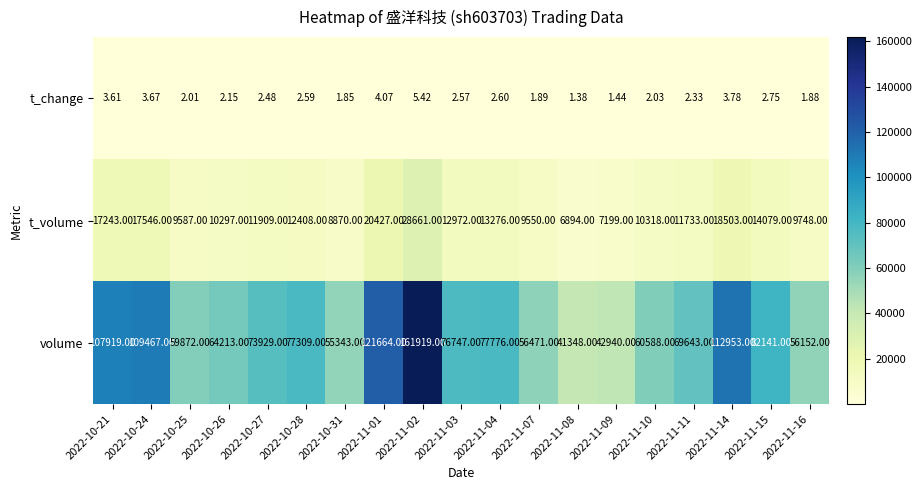

Which series has the largest total across all categories?

volume